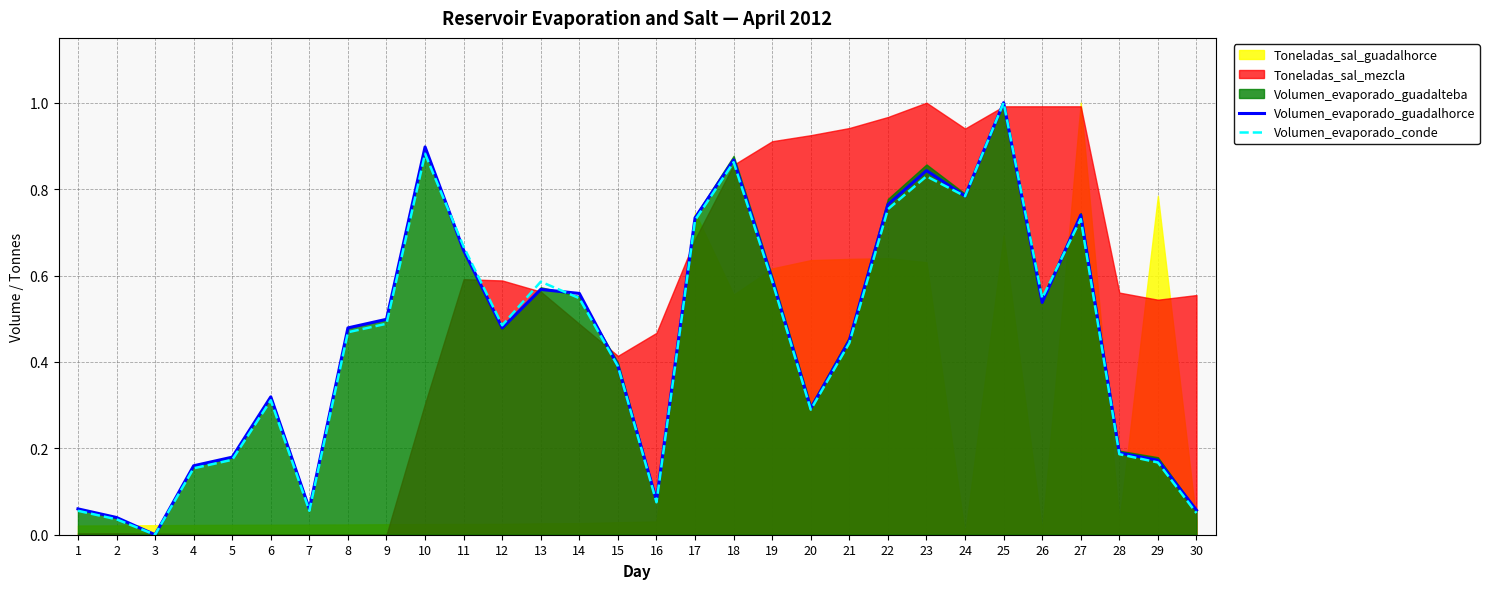

The value of Volumen_evaporado_conde at 13 is 0.3. True or false?

False